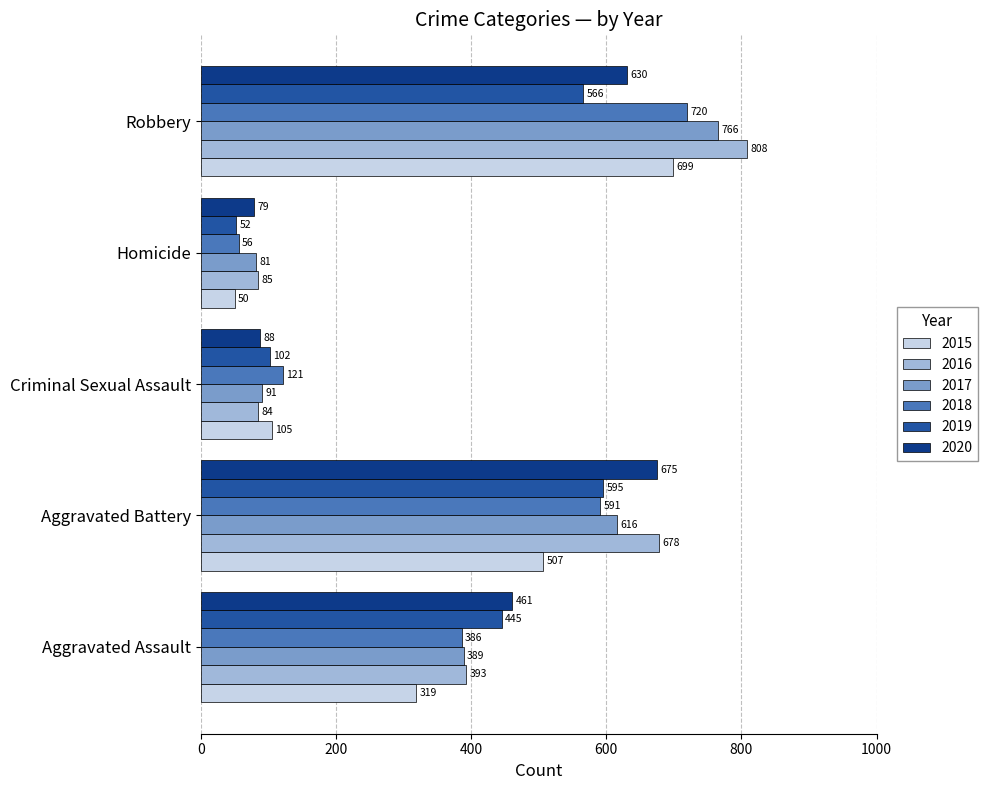

Rank the categories by 2016 value from lowest to highest.

Criminal Sexual Assault, Homicide, Aggravated Assault, Aggravated Battery, Robbery